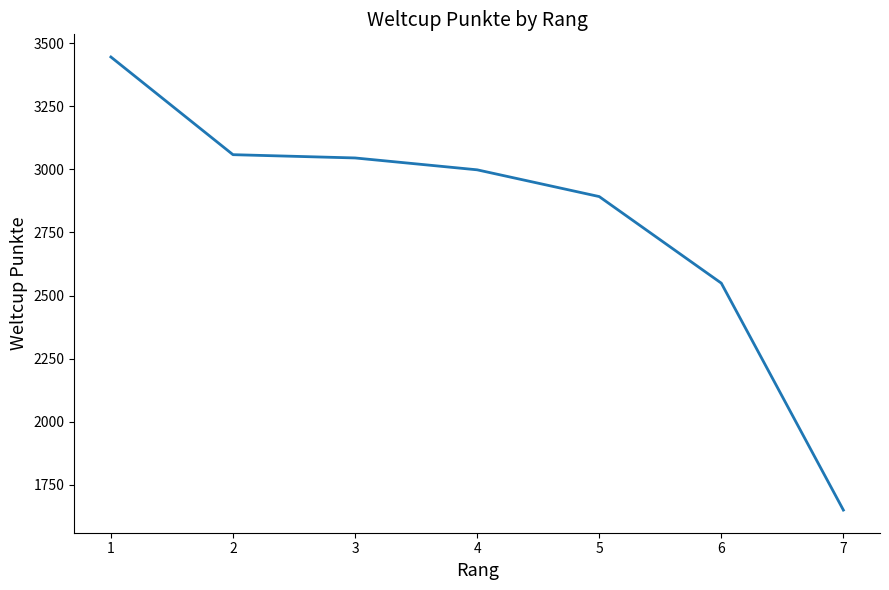

How many distinct data groups are displayed?

1